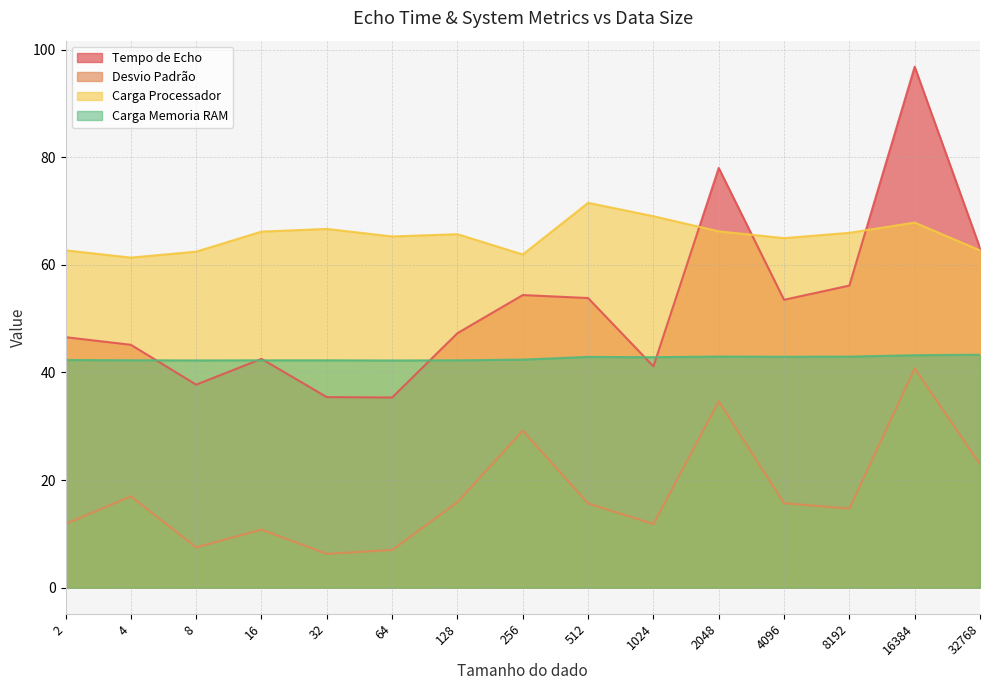

List the series in order of their peak value, highest first.

Tempo de Echo, Carga Processador, Carga Memoria RAM, Desvio Padrão